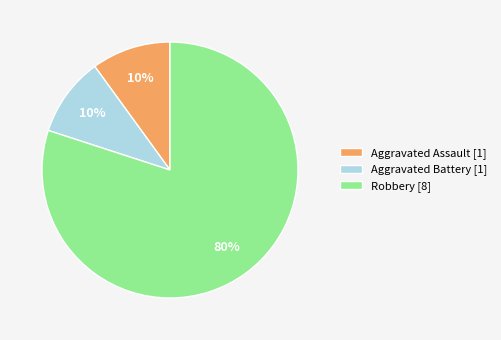

To the nearest percent, what percentage of the pie is Aggravated Assault?

10%